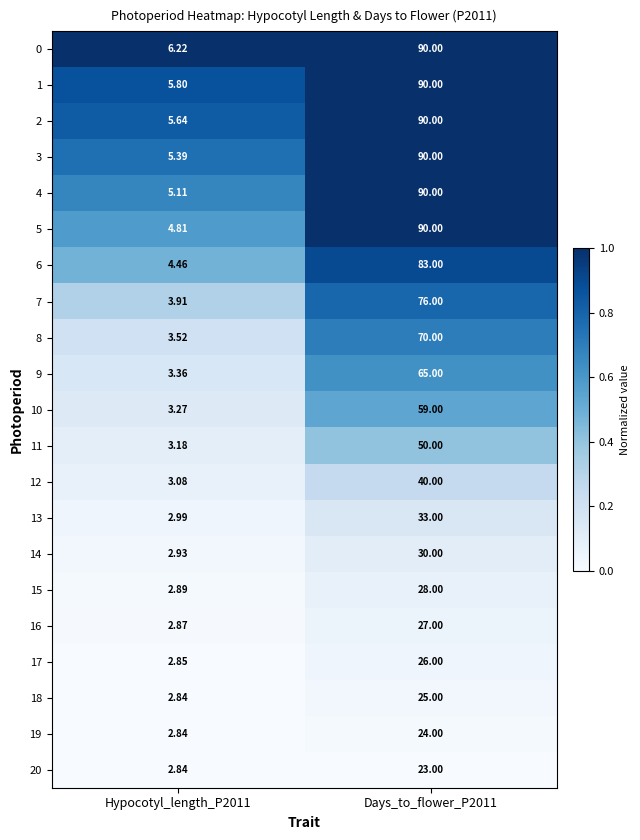

Is the value of 18 at Days_to_flower_P2011 greater than the value of 13 at Days_to_flower_P2011?

No